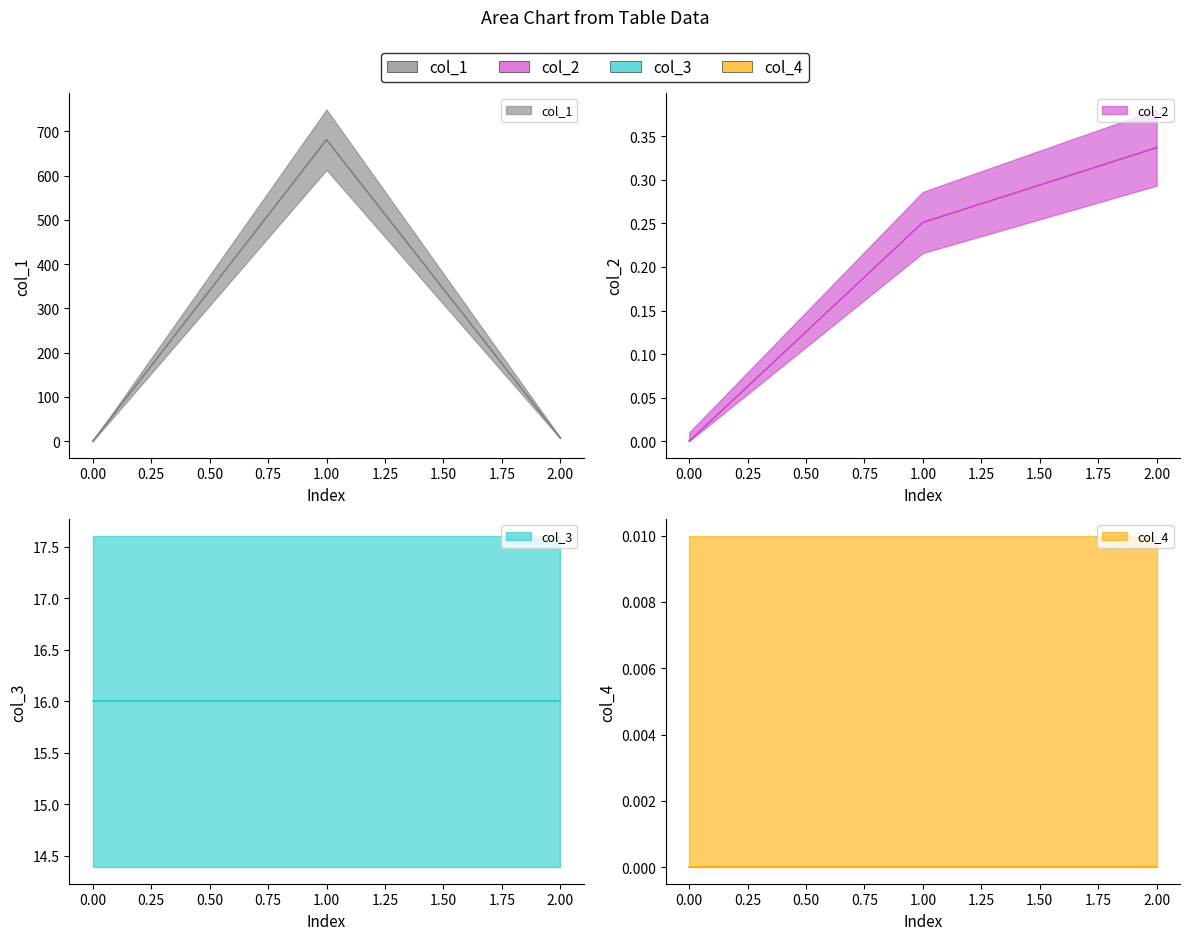

At how many categories does at least one series exceed 389?

1